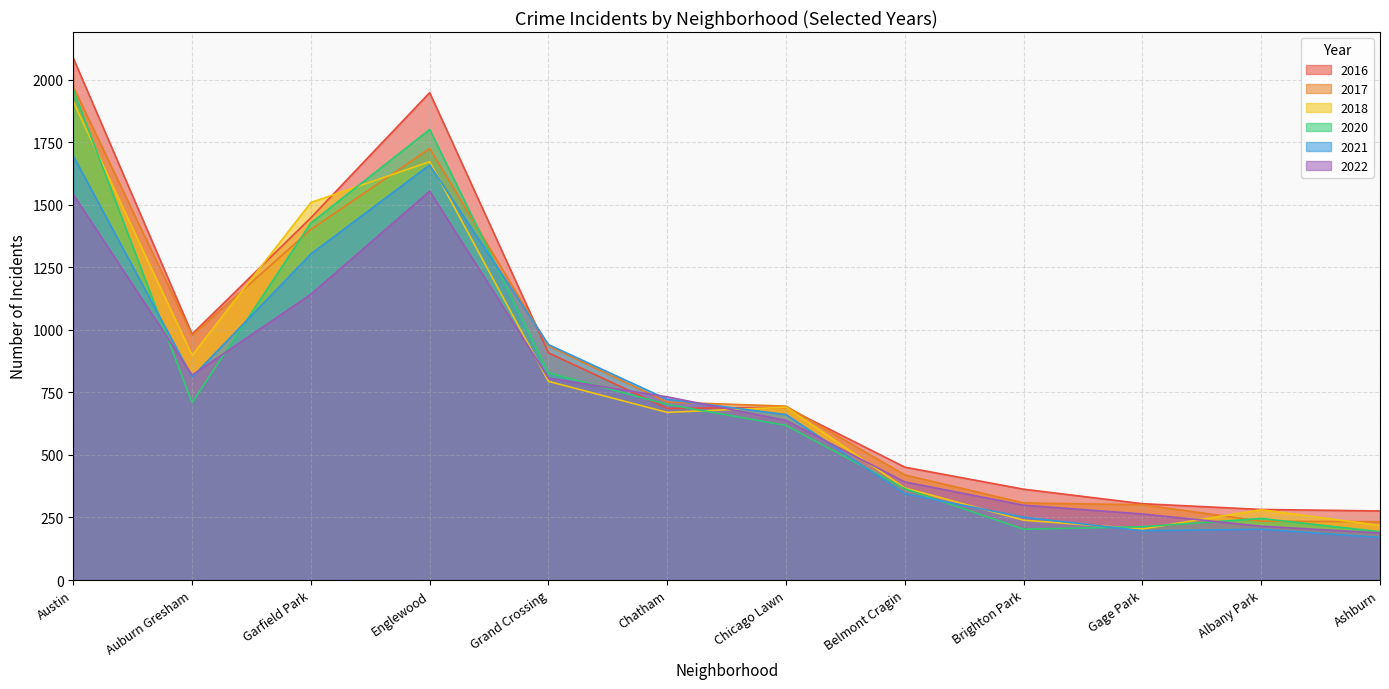

At which label is 2021 closest to 850?

Auburn Gresham